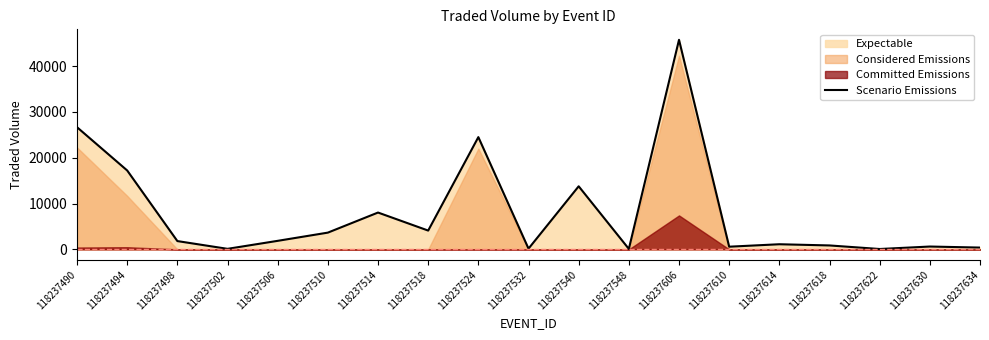

At which label does the data first exceed 1805?

118237490